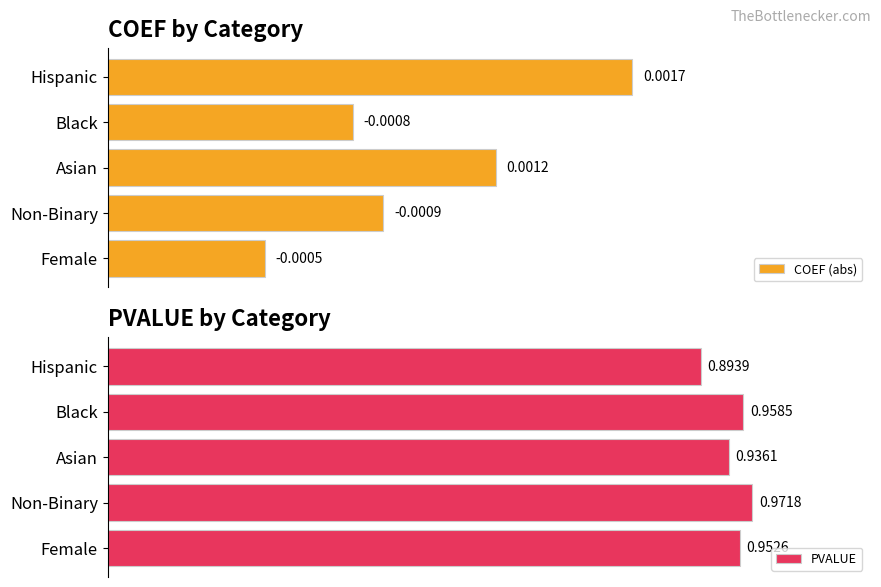

Which series has the widest spread of values?

PVALUE